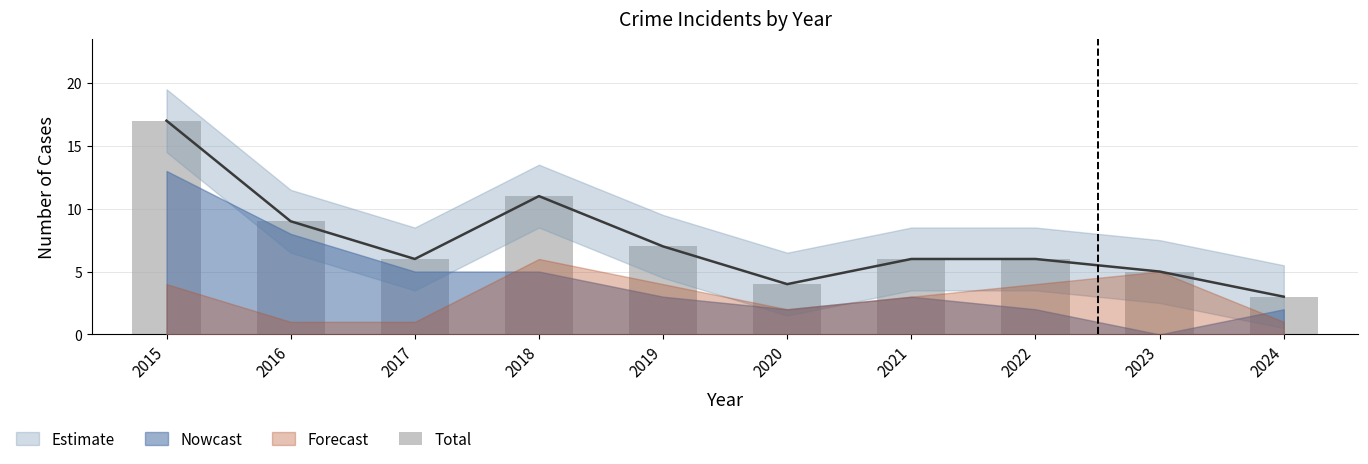

What is the difference between the maximum and second lowest values?

13